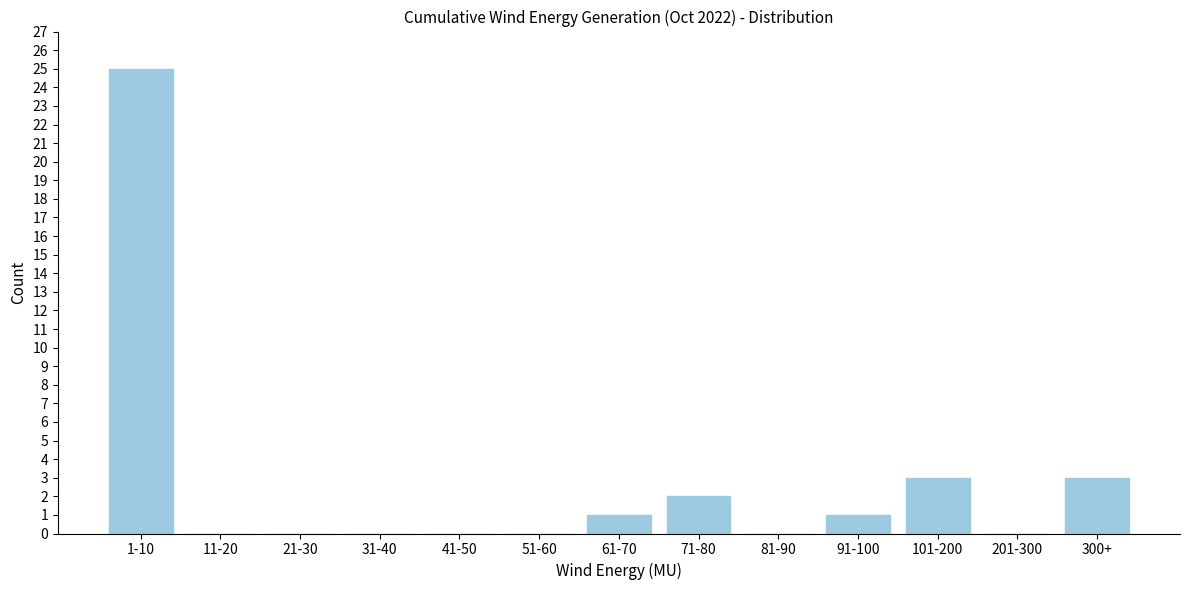

Reading left to right, extract all data points from this chart.

1-10=25	11-20=0	21-30=0	31-40=0	41-50=0	51-60=0	61-70=1	71-80=2	81-90=0	91-100=1	101-200=3	201-300=0	300+=3